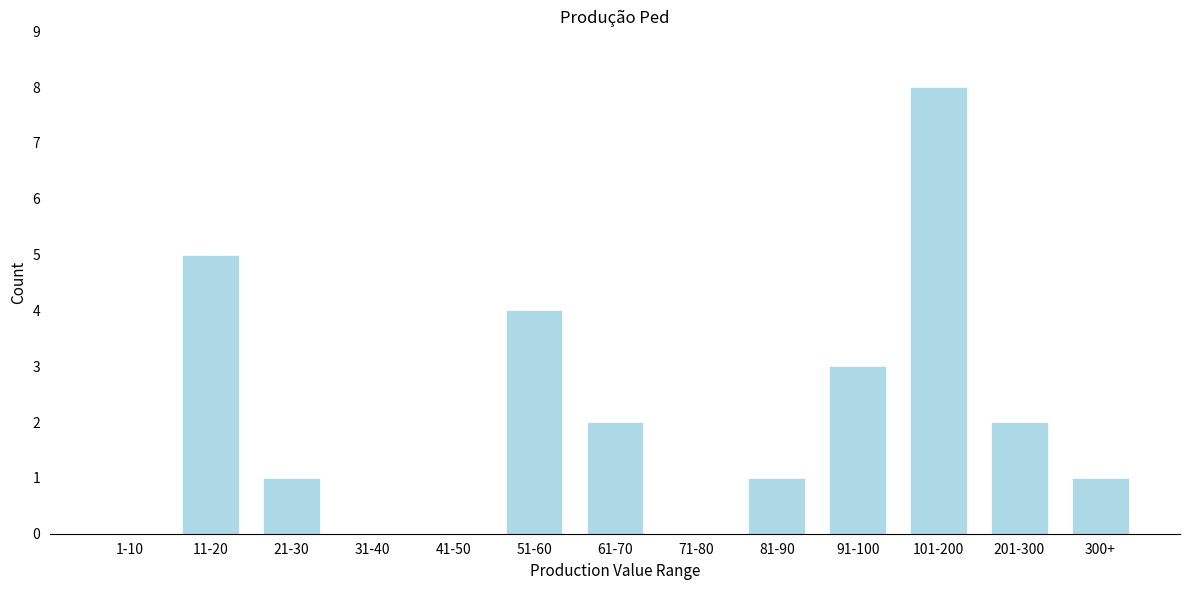

Reading left to right, extract all data points from this chart.

1-10=0	11-20=5	21-30=1	31-40=0	41-50=0	51-60=4	61-70=2	71-80=0	81-90=1	91-100=3	101-200=8	201-300=2	300+=1